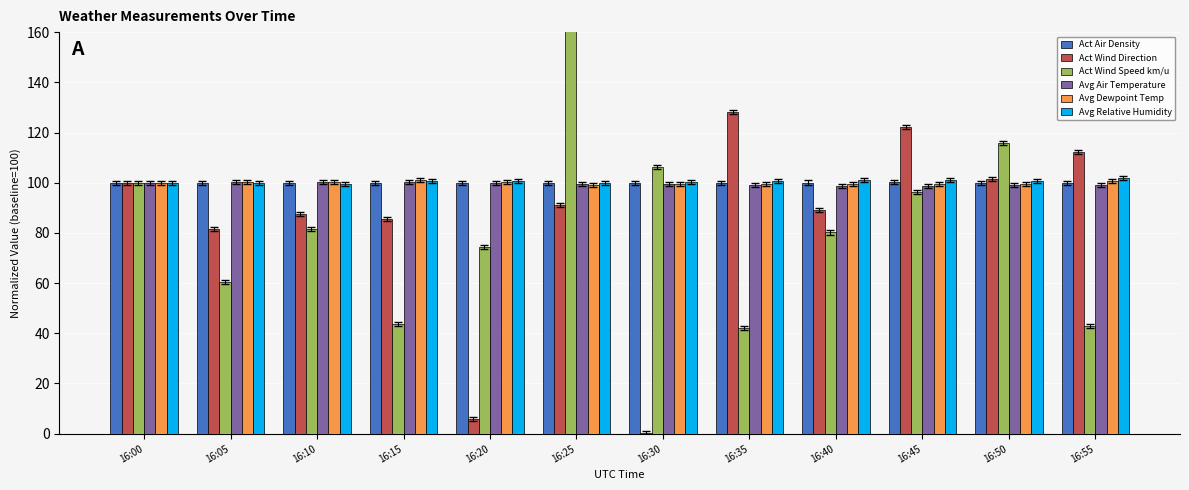

What are all the series names shown in the legend?

Act Air Density, Act Wind Direction, Act Wind Speed km/u, Avg Air Temperature, Avg Dewpoint Temp, Avg Relative Humidity